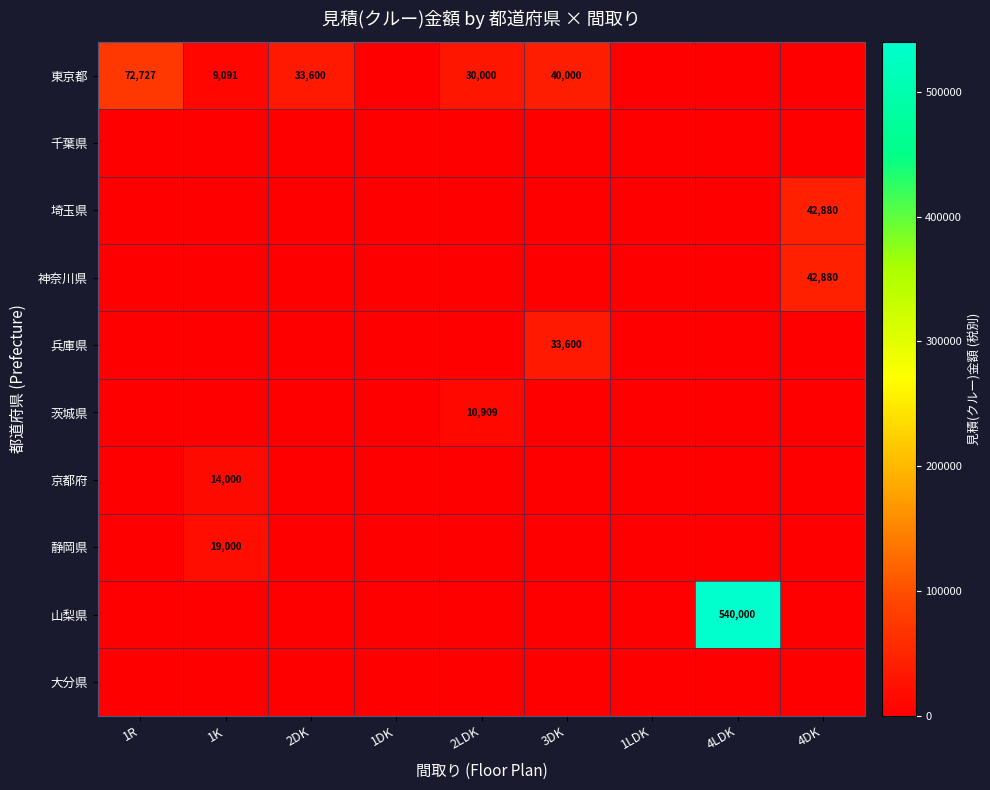

True or false: 東京都 has a value of 30000 at 2LDK.

True